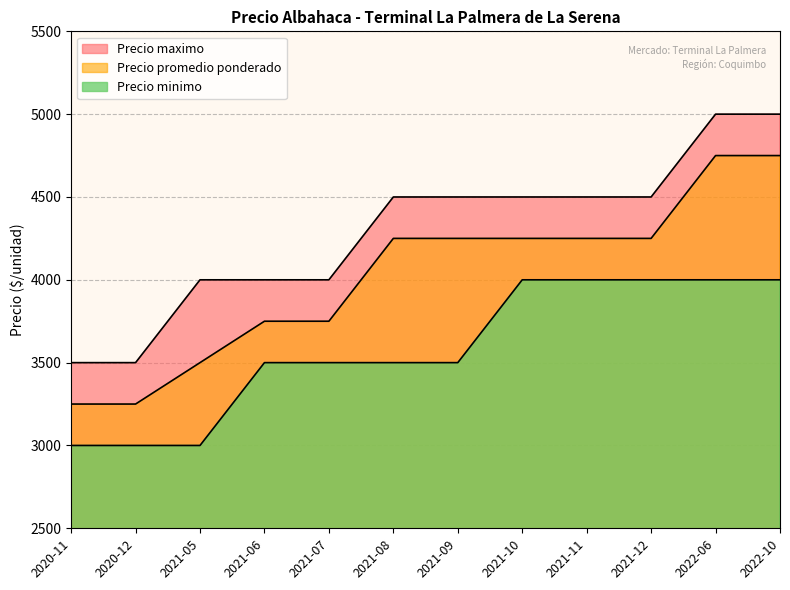

What position from the left is 2021-08?

6